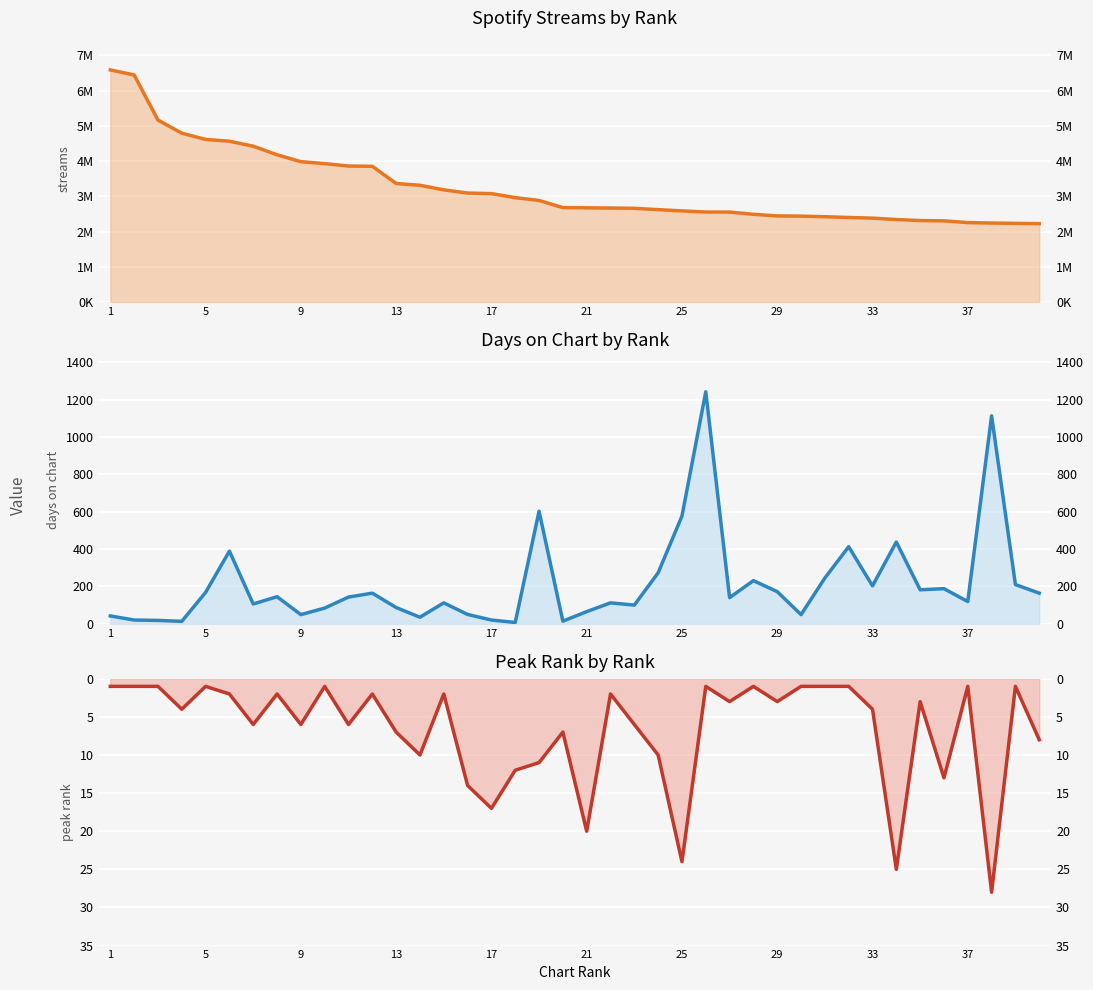

What is the difference between the maximum and second lowest values in the days_on_chart series?

1230